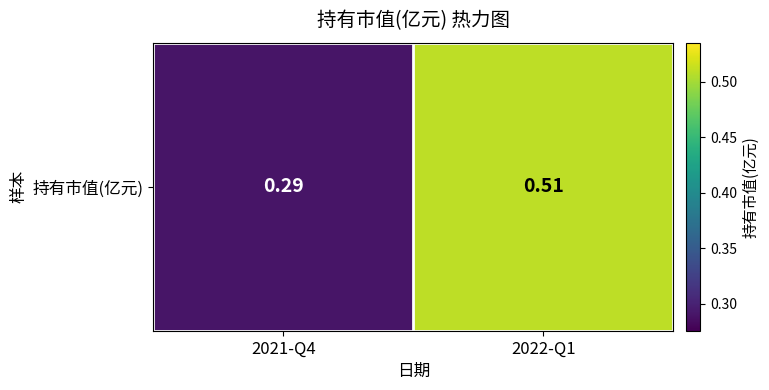

What is the greatest value displayed?

0.5